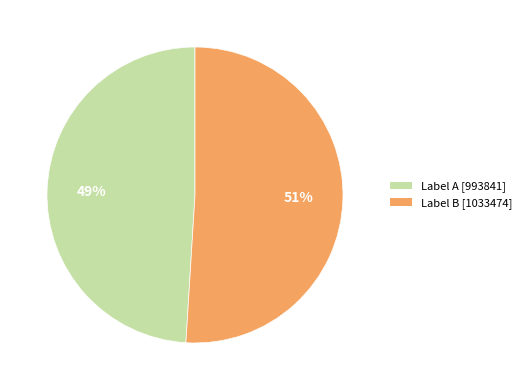

To the nearest percent, what is the average slice percentage?

50%